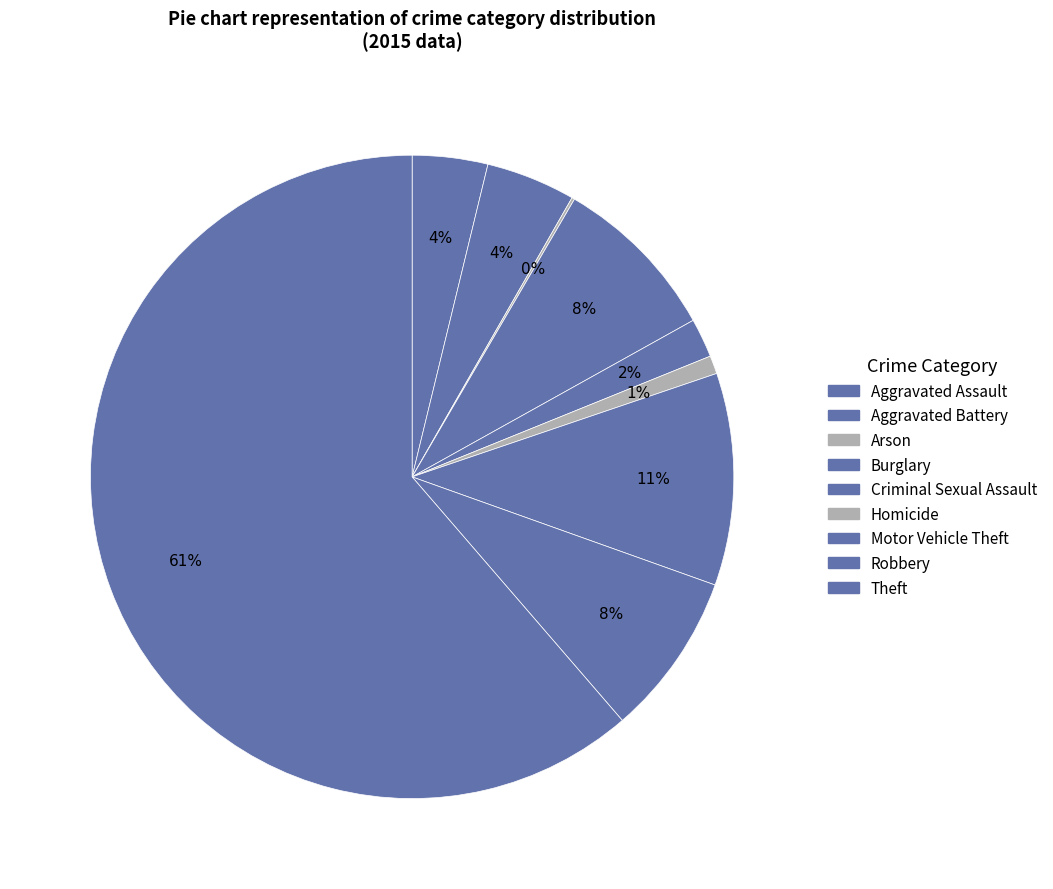

What is the change in value from Criminal Sexual Assault to Robbery?

+89